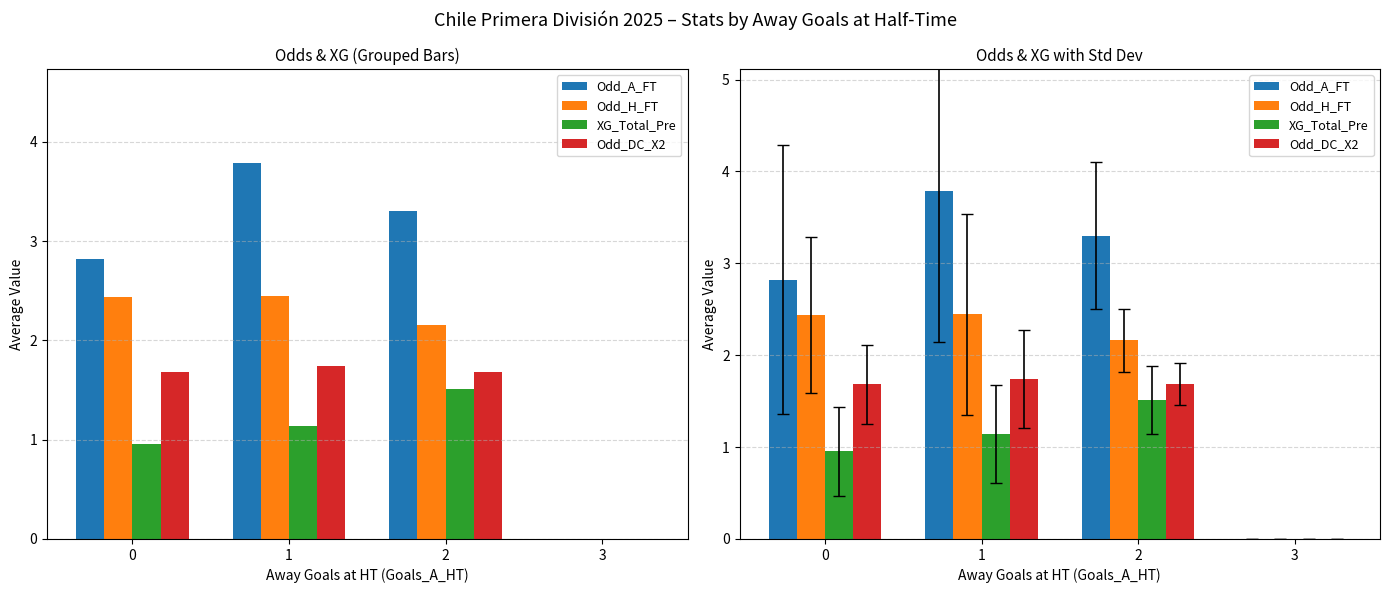

What is the spread (max minus min) of values at 2?

1.8